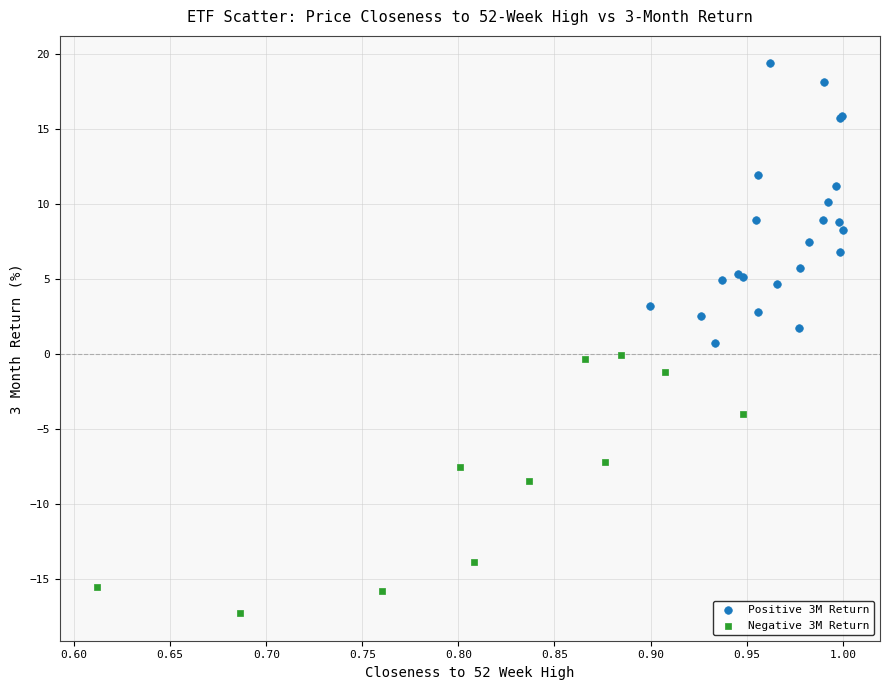

Which series reaches the maximum Y coordinate?

Positive 3M Return